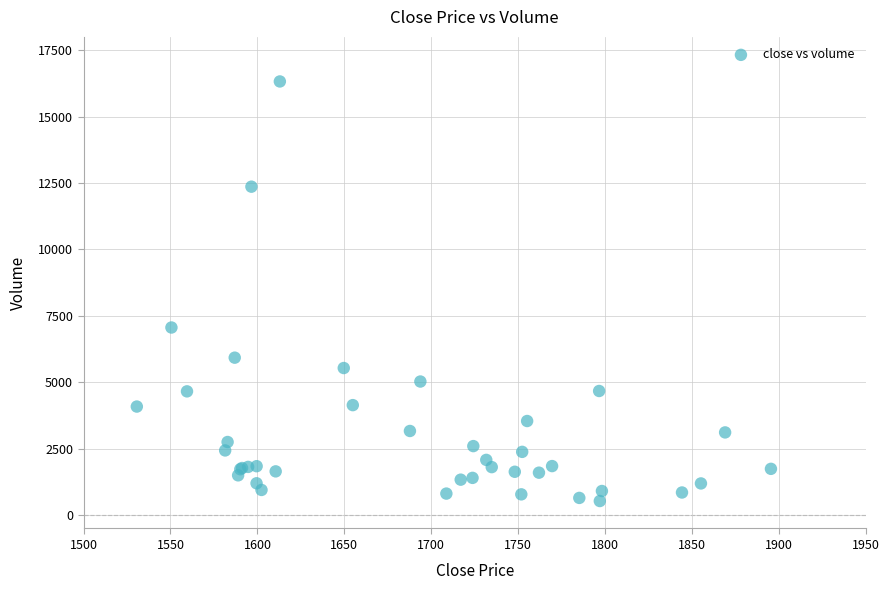

What Y value in the scatter plot is closest to 8428?

7063